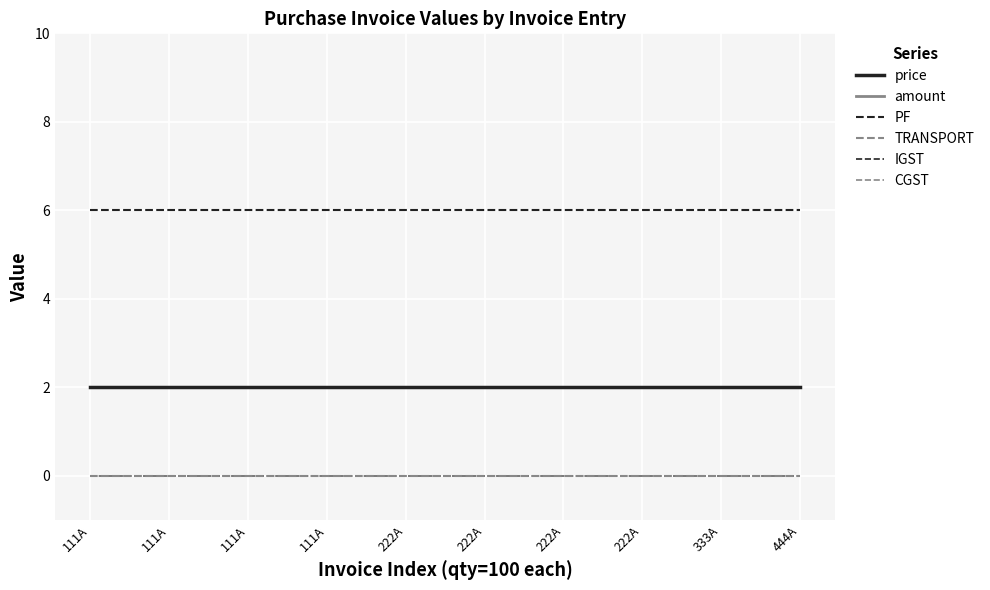

Does the chart display data point markers on the line(s)?

No